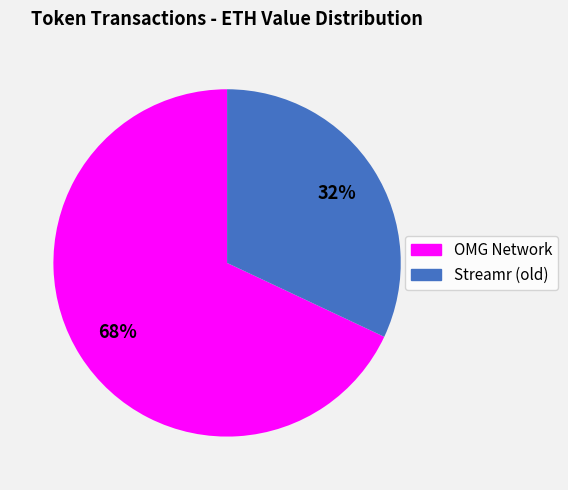

Which has a higher value, Streamr (old) or OMG Network?

OMG Network